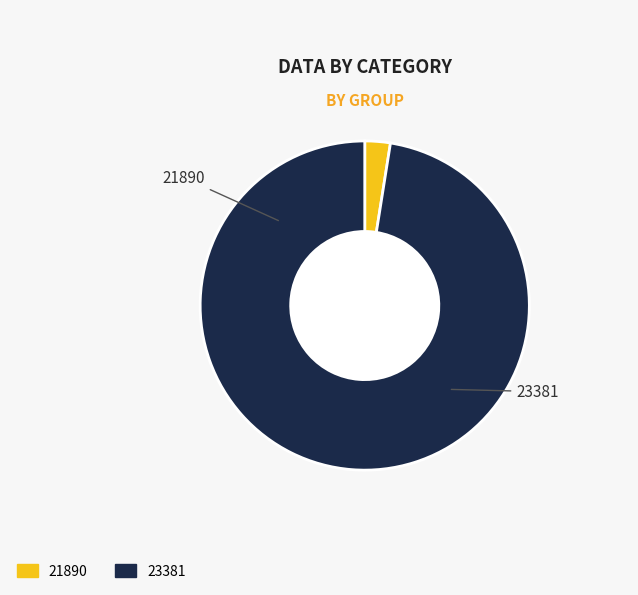

What percentage do 23381 and 21890 together represent?

100.0%